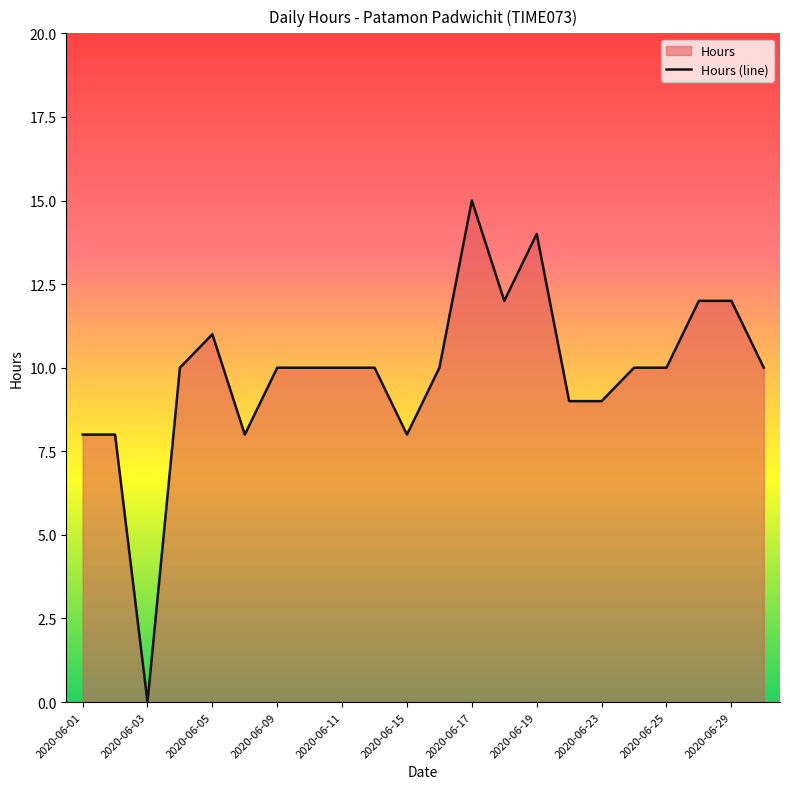

True or false: the data has more than 2 interior local peaks.

True